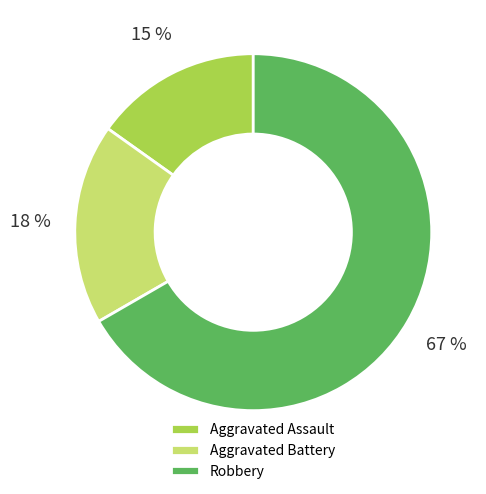

What is the ratio of the value at Aggravated Battery to the value at Robbery?

0.3